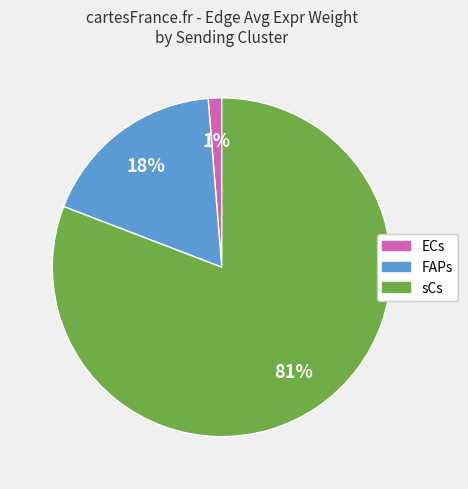

To the nearest percent, what is the average slice percentage?

33%